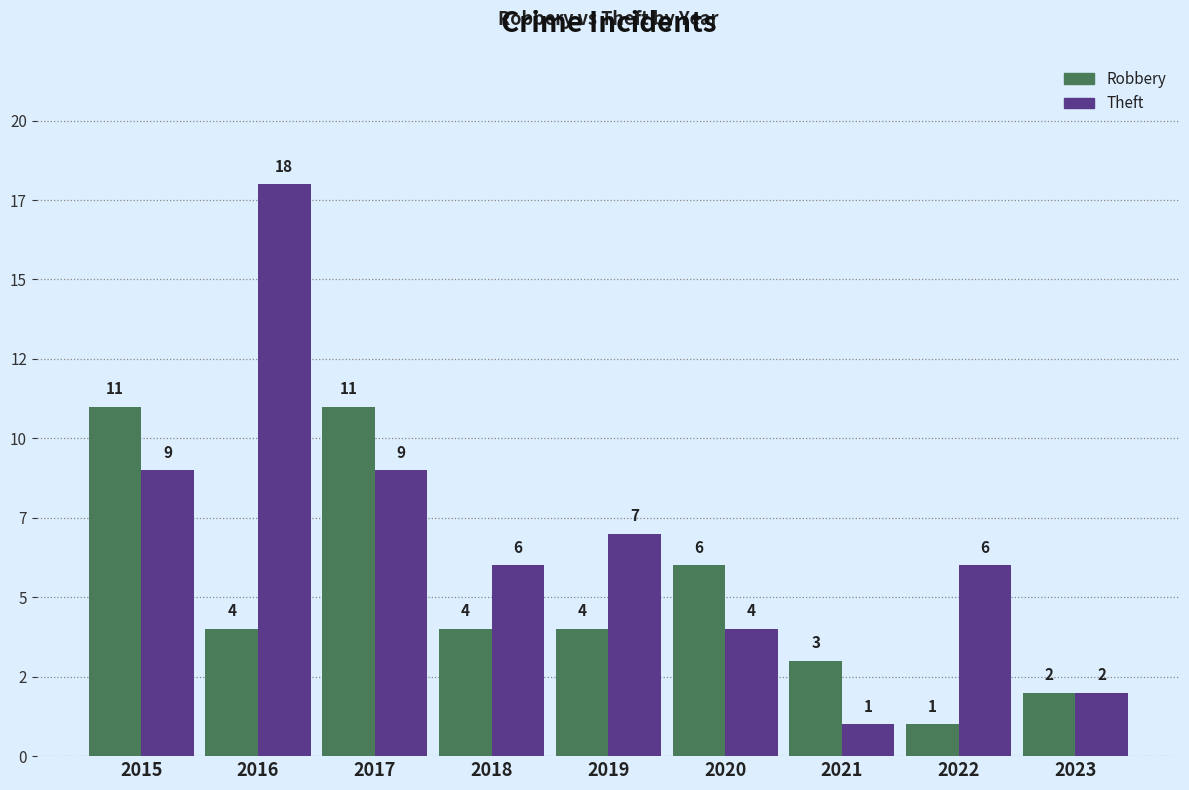

Reading left to right, what are all the values shown in this chart?

Robbery: 11	4	11	4	4	6	3	1	2
Theft: 9	18	9	6	7	4	1	6	2